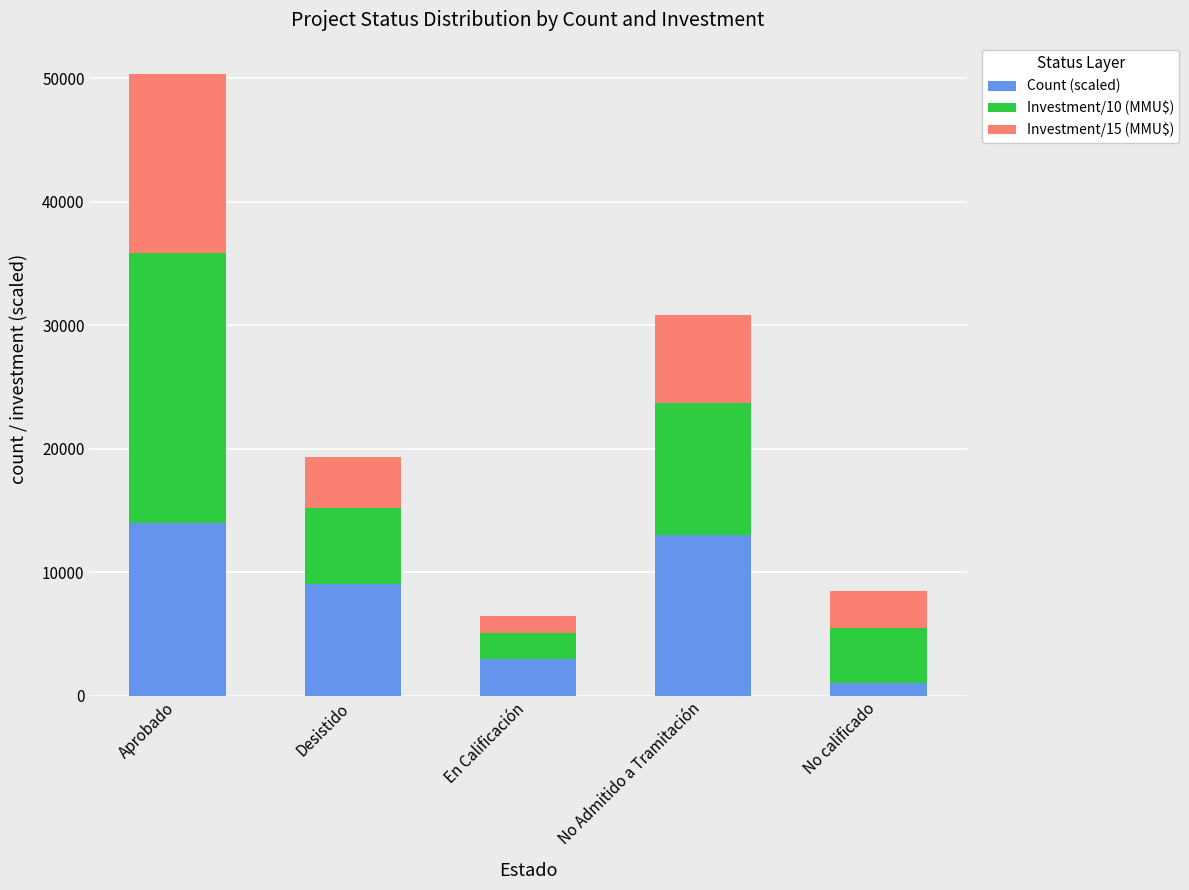

What is the total value across all series at Aprobado?

50383